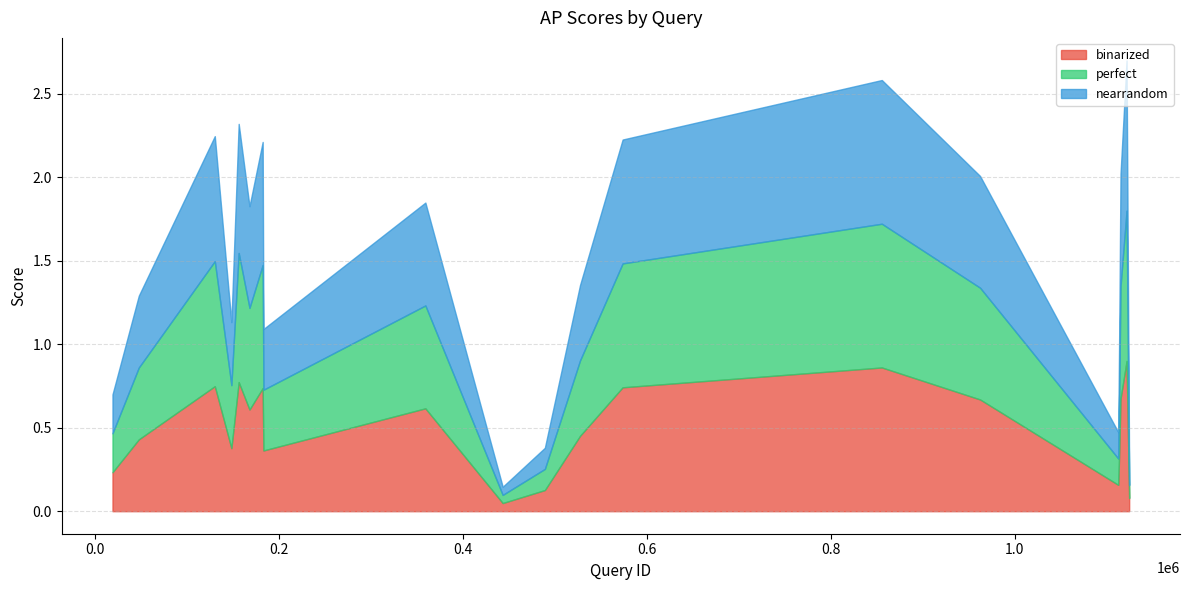

Does the chart have visible grid lines?

Yes